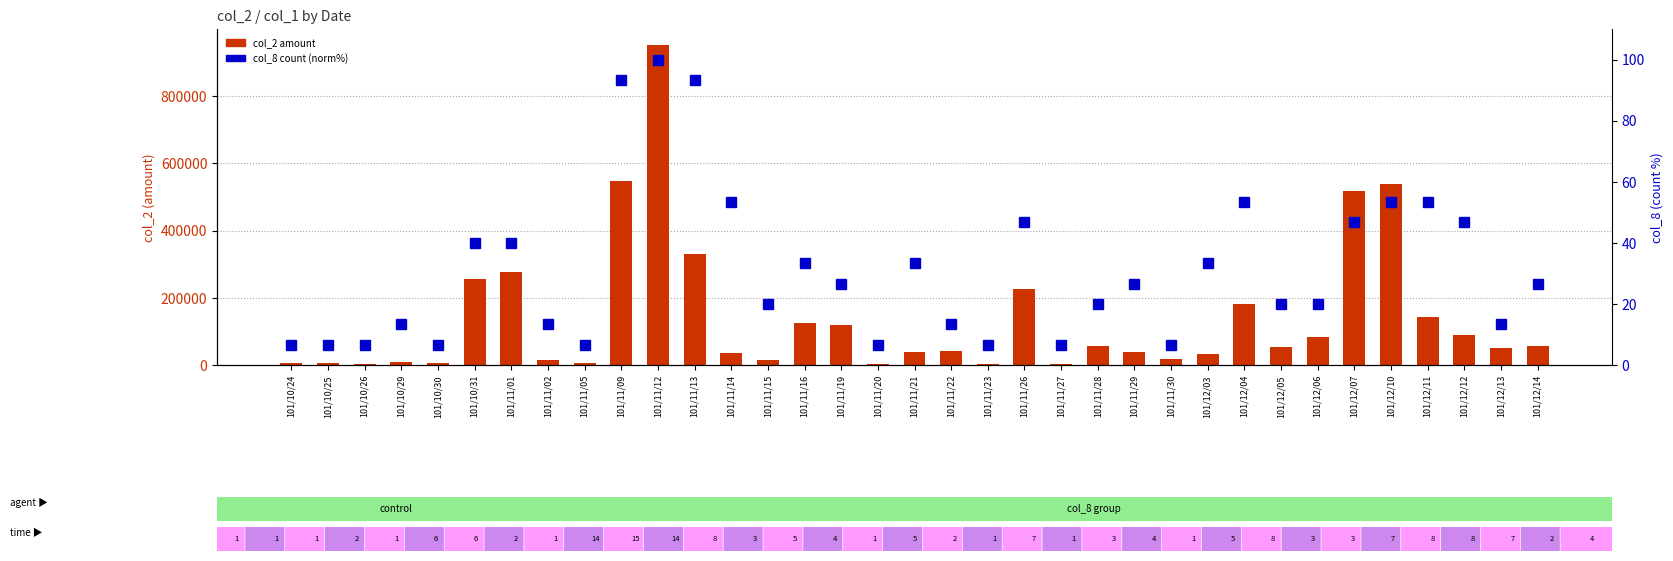

What is the label of the 18th bar from the right?

101/11/21